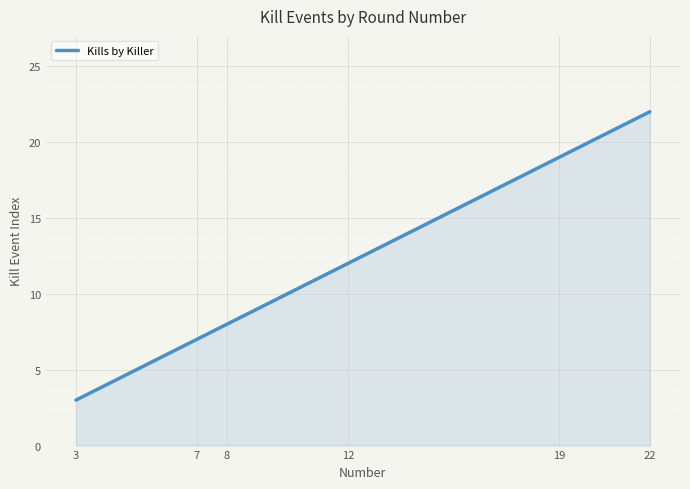

True or false: there are more than 1 points higher than both neighbors.

False